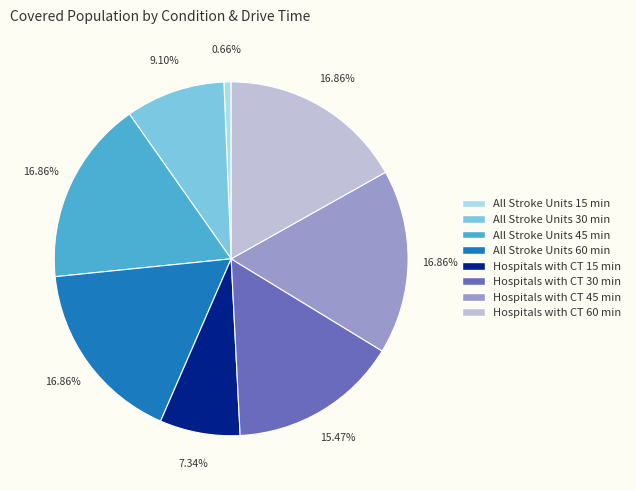

To the nearest percent, what is the average slice percentage?

12%